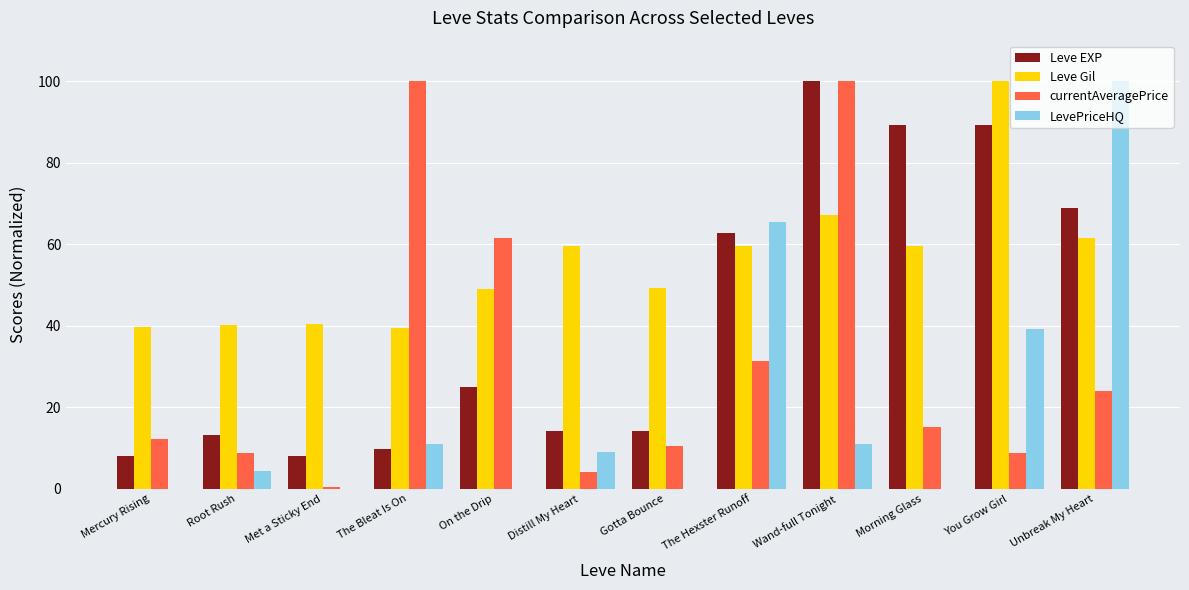

Where is Leve Gil nearest to the value 69?

Wand-full Tonight